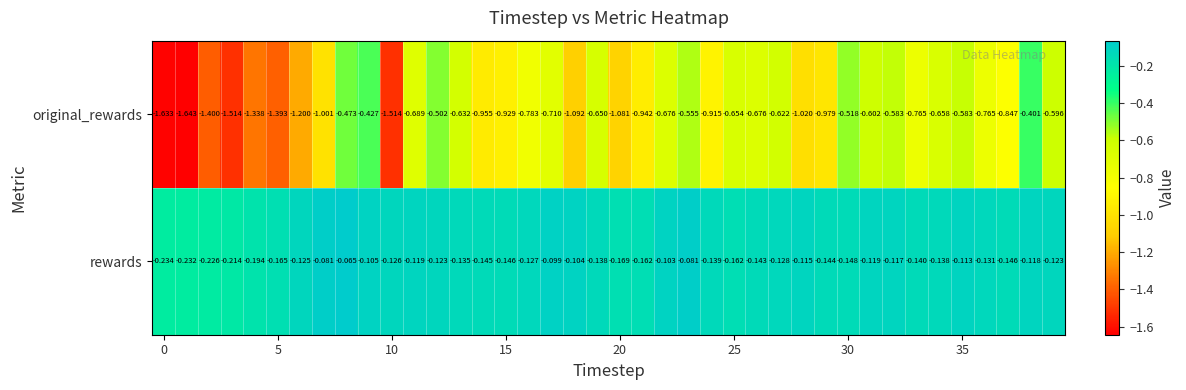

Which series has the largest total across all categories?

rewards